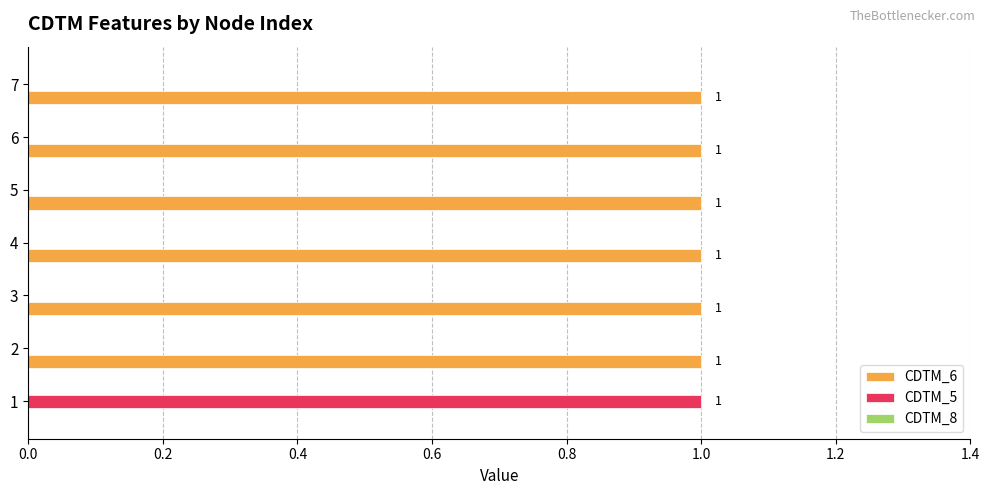

Is the value of CDTM_6 at 3 greater than the value of CDTM_5 at 5?

Yes